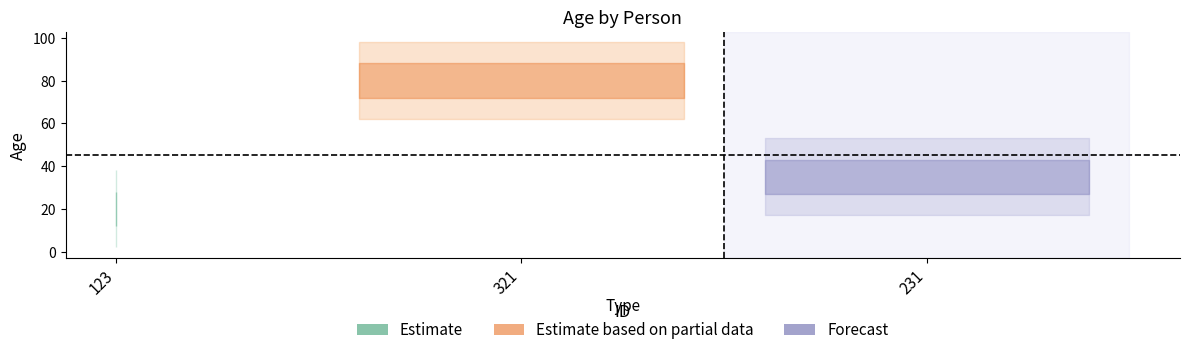

Reading left to right, extract all data points from this chart.

123=20	321=80	231=35